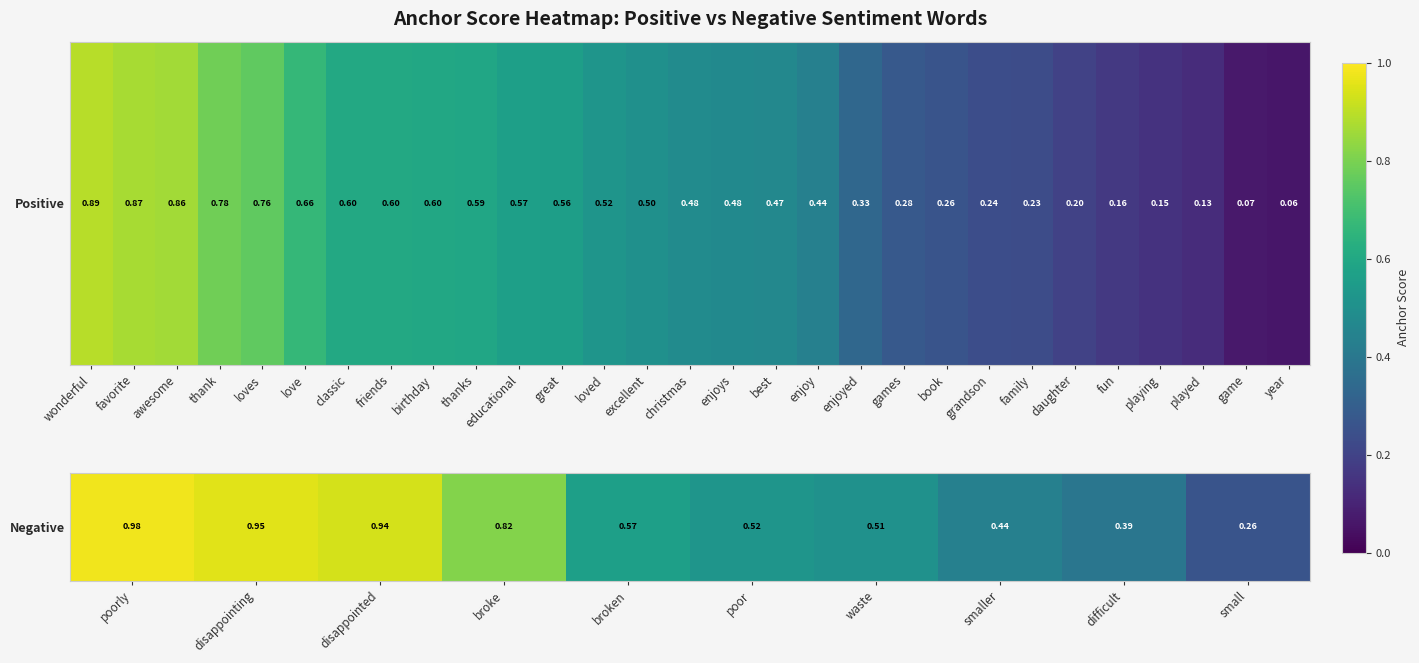

What is the average value?

0.6